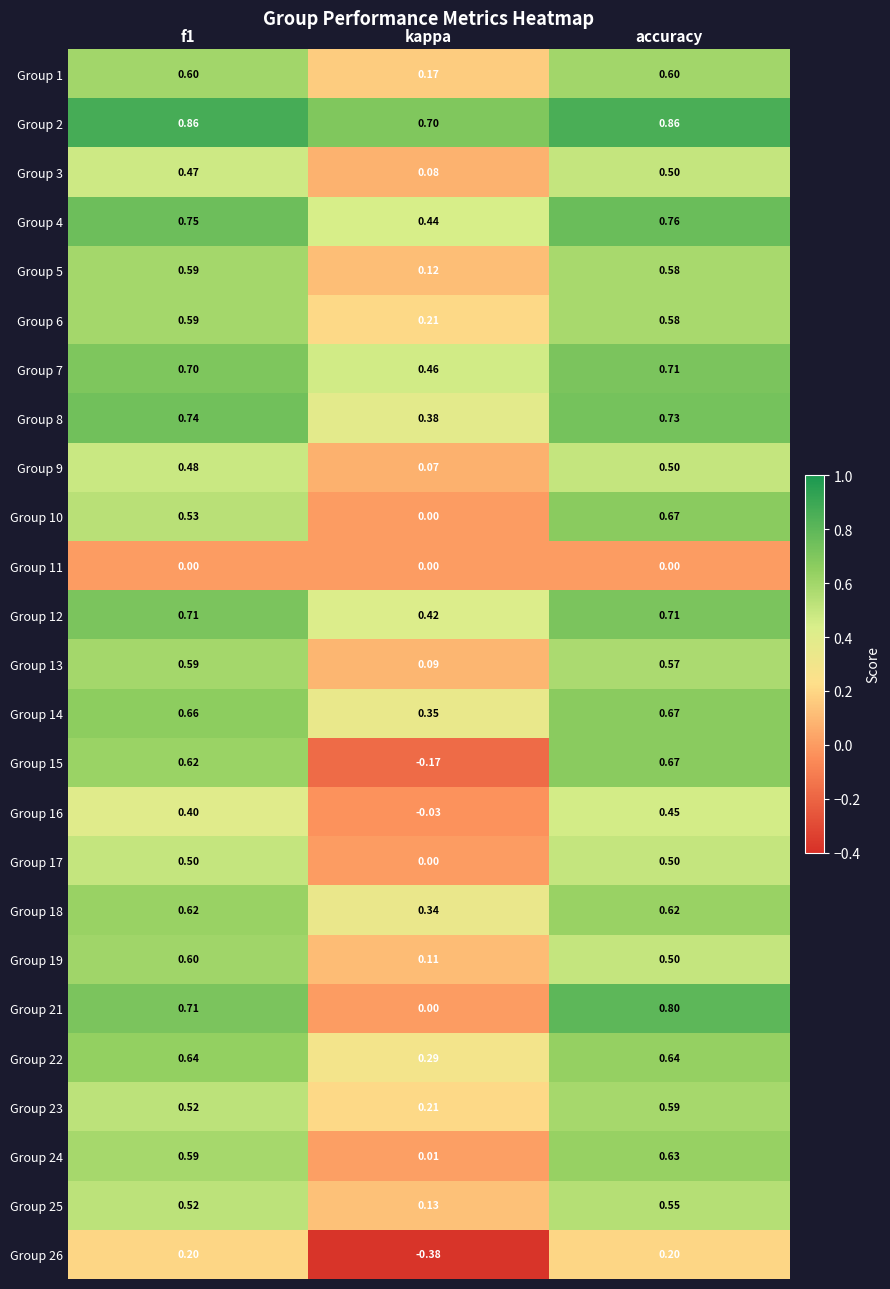

Is the value of Group 10 at f1 greater than the value of Group 16 at f1?

Yes